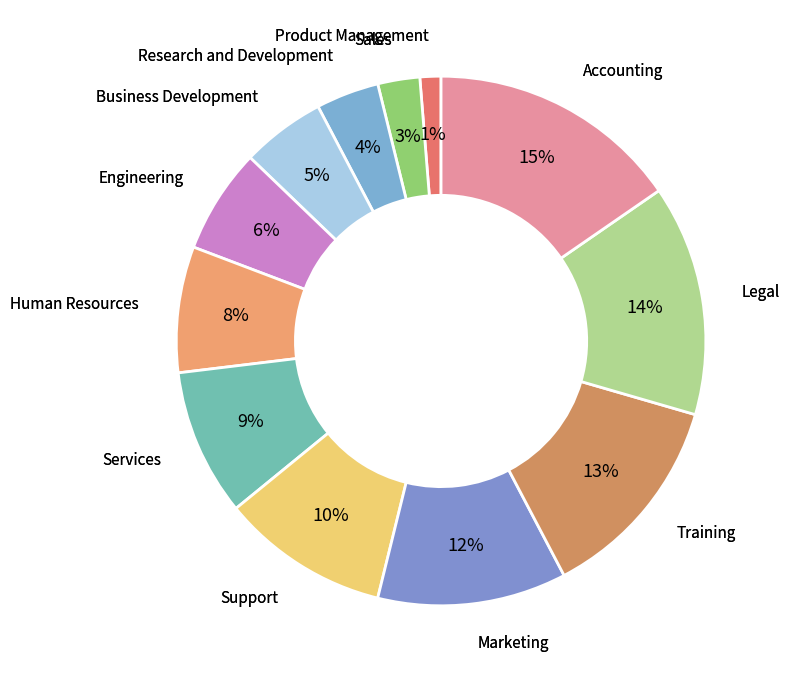

Rank the categories by value from highest to lowest.

Accounting, Legal, Training, Marketing, Support, Services, Human Resources, Engineering, Business Development, Research and Development, Sales, Product Management